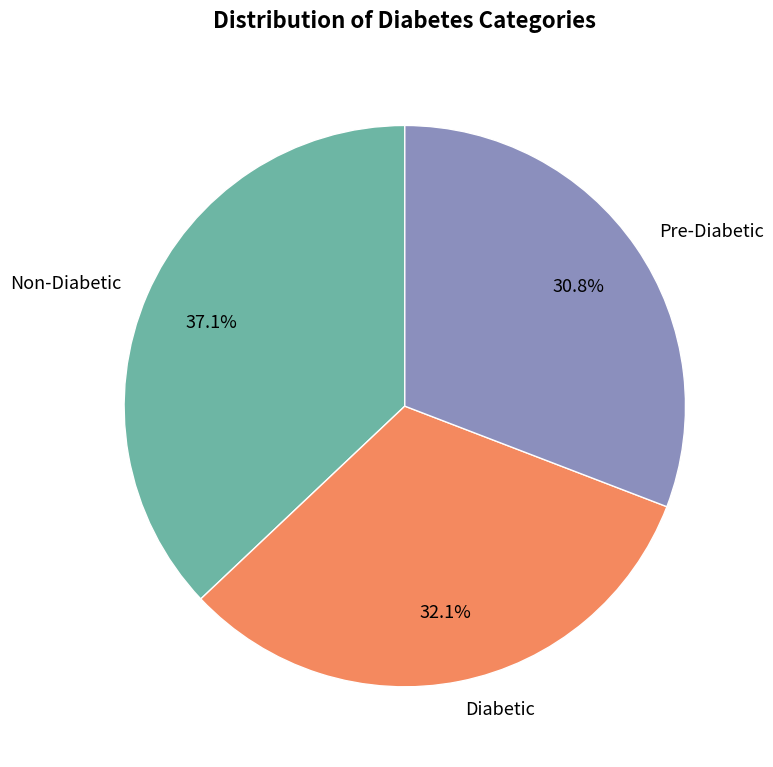

Count the number of slices in the pie.

3